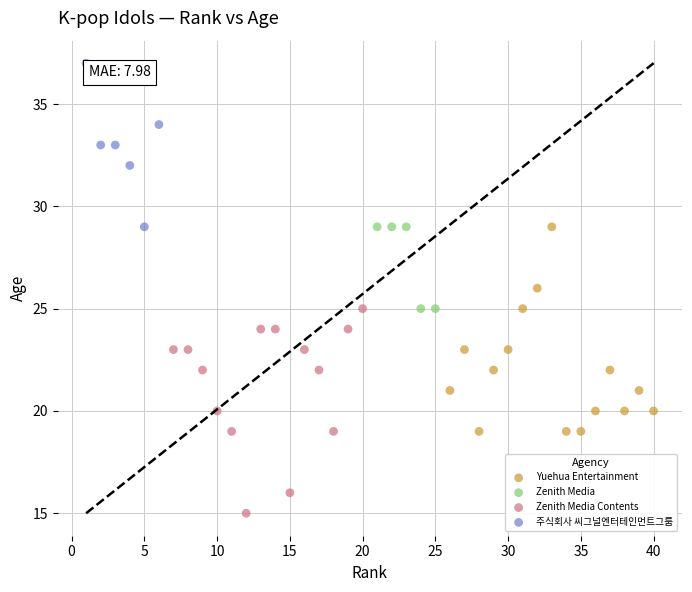

Which series contains the lowest Y value?

Zenith Media Contents